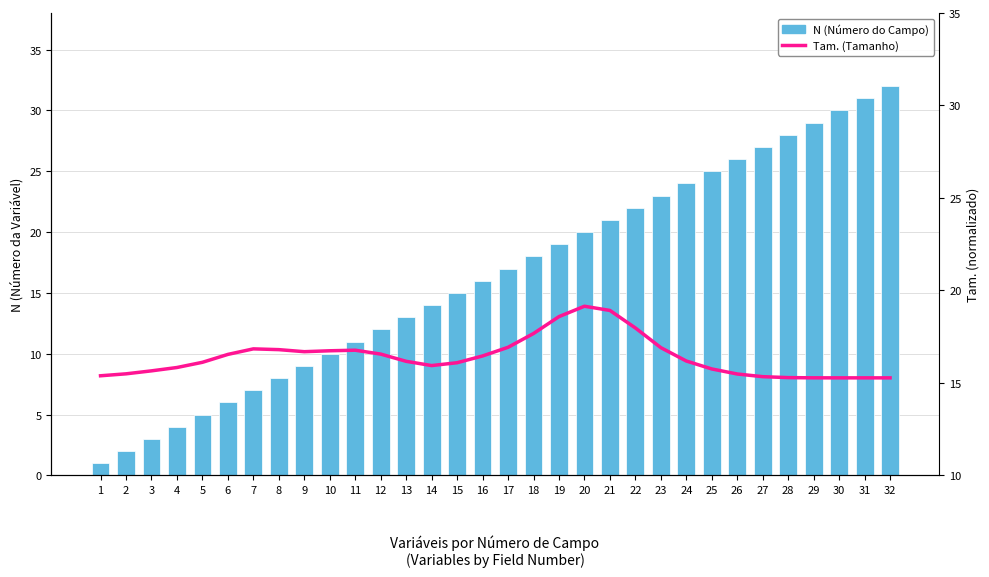

Reading left to right, what are all the values shown in this chart?

N (Número do Campo): 1=1.0	2=2.0	3=3.0	4=4.0	5=5.0	6=6.0	7=7.0	8=8.0	9=9.0	10=10.0	11=11.0	12=12.0	13=13.0	14=14.0	15=15.0	16=16.0	17=17.0	18=18.0	19=19.0	20=20.0	21=21.0	22=22.0	23=23.0	24=24.0	25=25.0	26=26.0	27=27.0	28=28.0	29=29.0	30=30.0	31=31.0	32=32.0
Tam. (Tamanho): 1=15.4	2=15.5	3=15.7	4=15.8	5=16.1	6=16.5	7=16.8	8=16.8	9=16.7	10=16.7	11=16.8	12=16.6	13=16.2	14=15.9	15=16.1	16=16.5	17=16.9	18=17.7	19=18.6	20=19.1	21=18.9	22=18.0	23=16.9	24=16.2	25=15.8	26=15.5	27=15.3	28=15.3	29=15.3	30=15.3	31=15.3	32=15.3